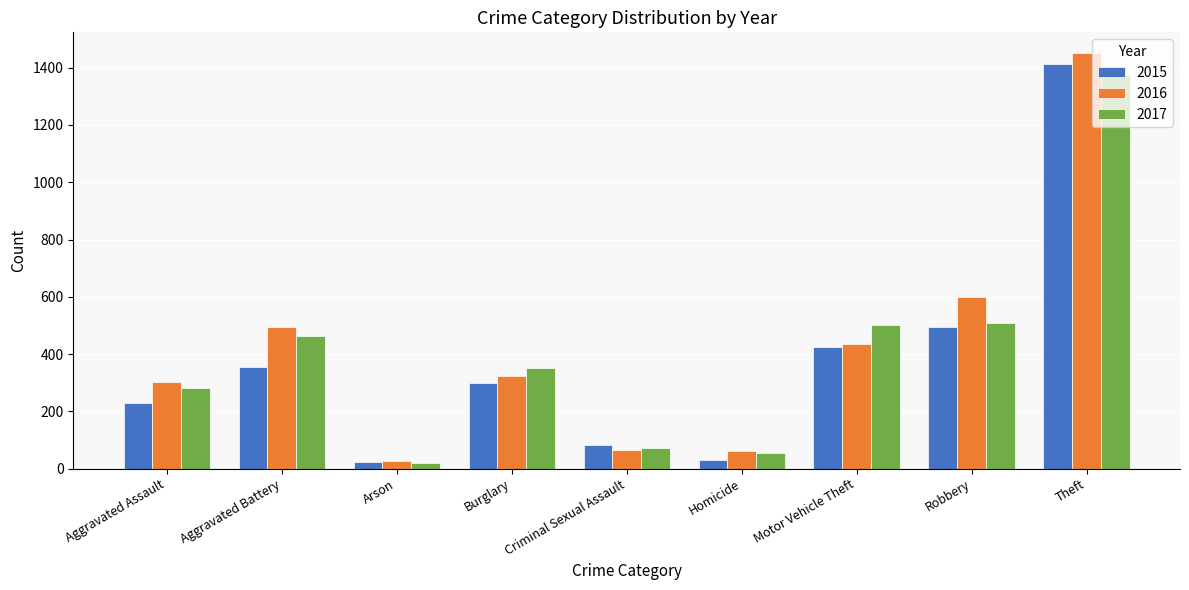

Which series has the largest range (max minus min)?

2016